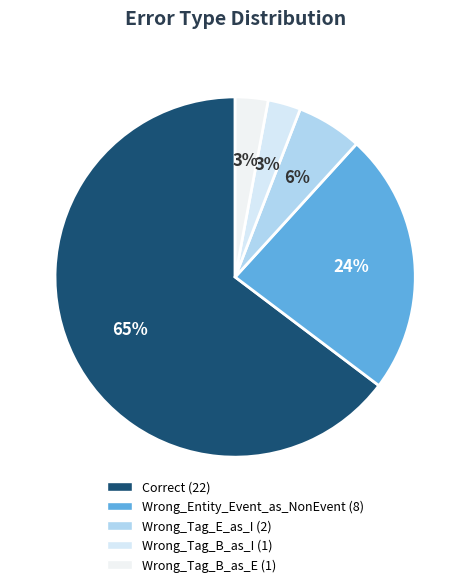

How many segments does this pie chart have?

5